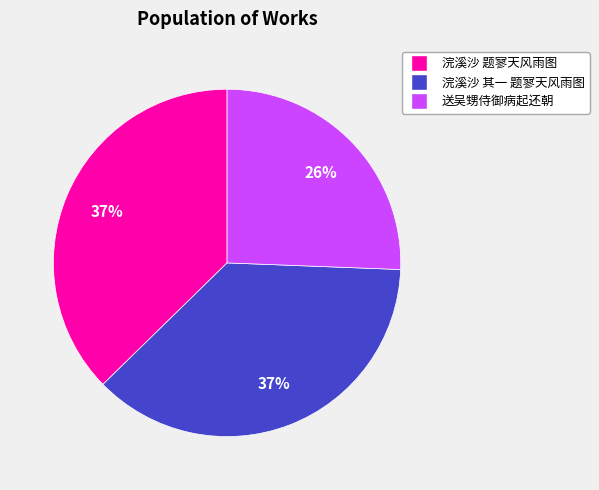

How many slices are in this pie chart?

3